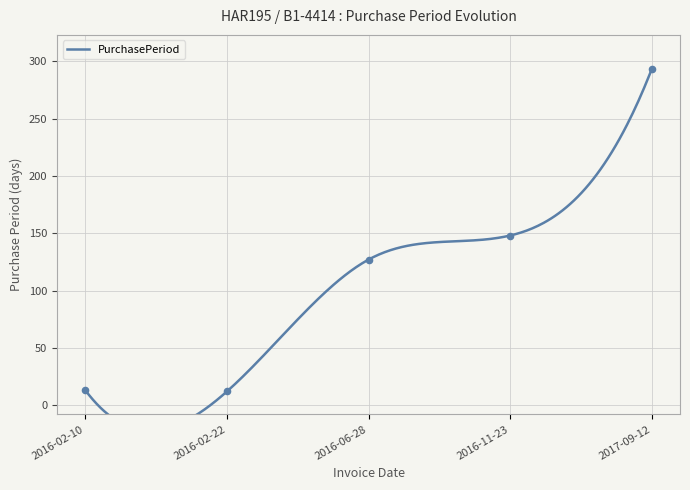

Approximately how many times larger is the value at 2017-09-12 compared to 2016-02-22?

24.4